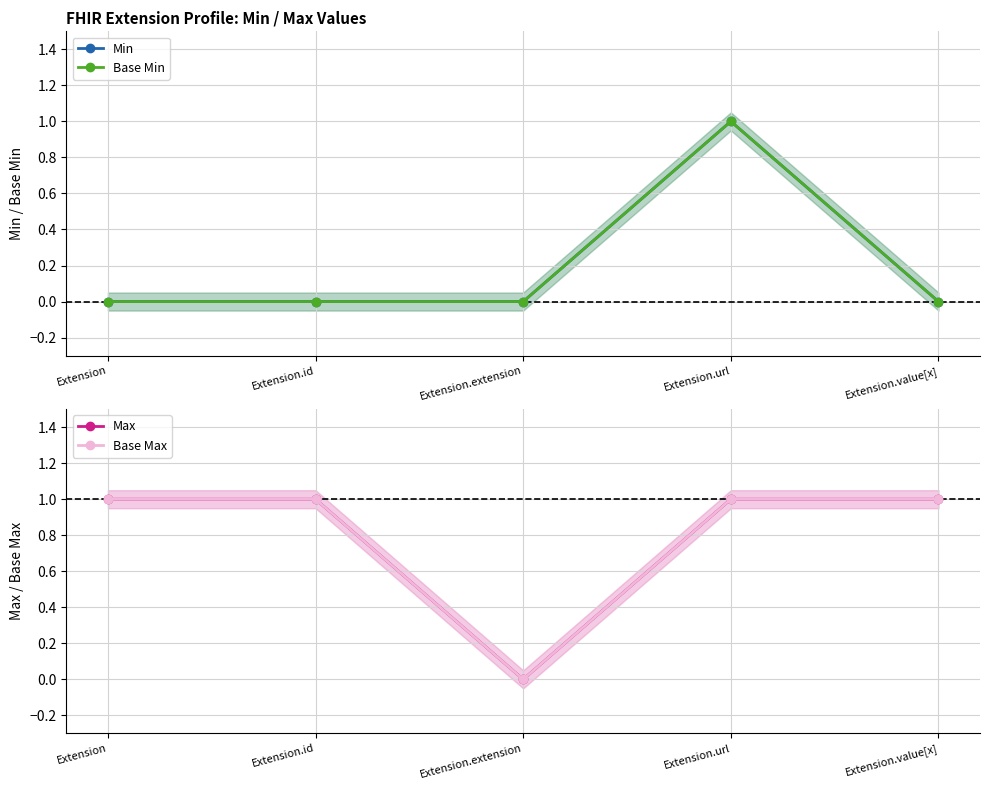

List the series in order of their peak value, lowest first.

Min, Base Min, Max, Base Max